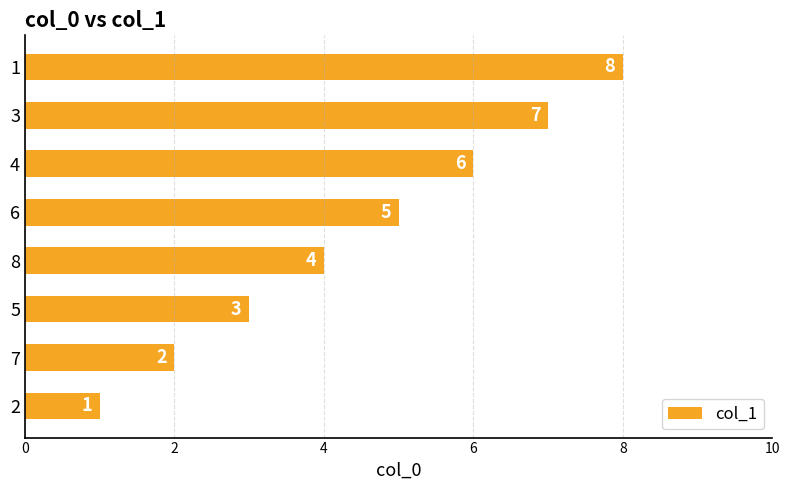

What is the minimum value shown in the chart?

1